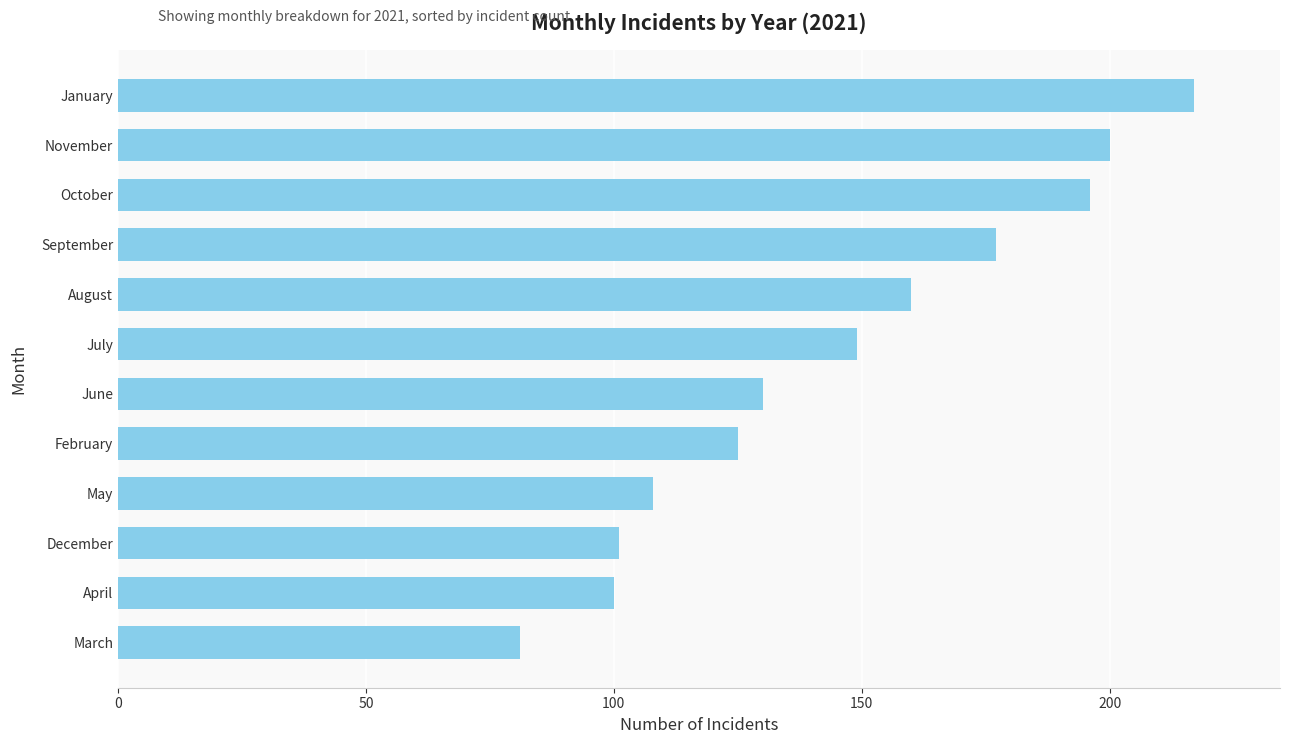

What is the maximum value shown in the chart?

217